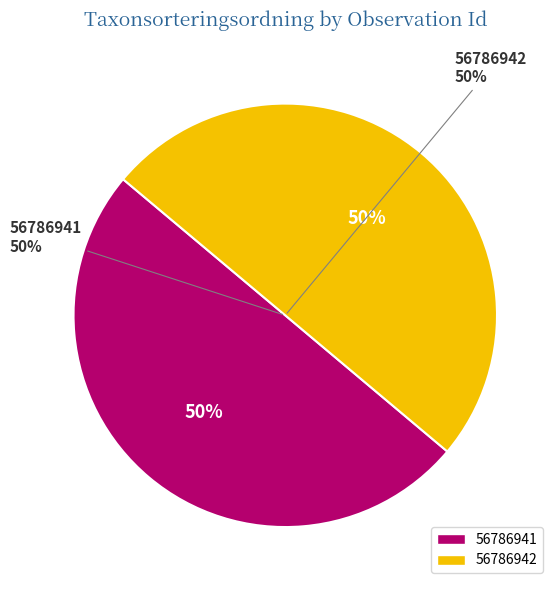

Is it true that 56786941 is 64% of the pie?

False